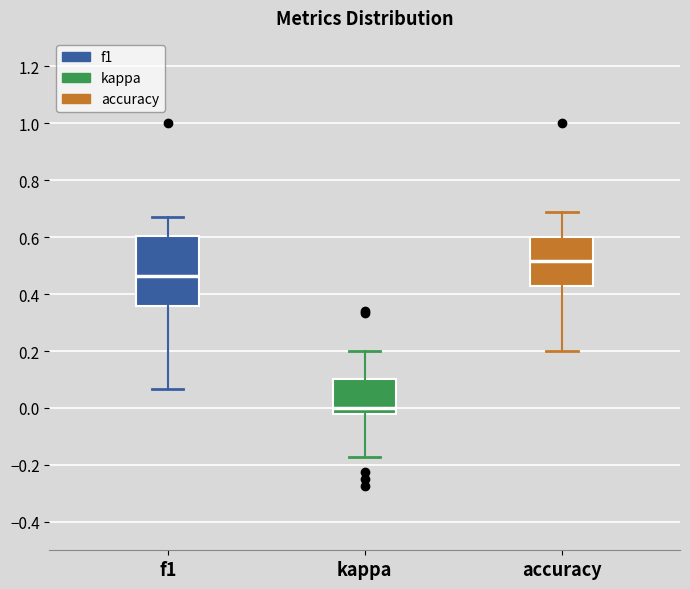

Reading left to right, transcribe this box plot: for each box, give where its median line is, the range the box spans, and where its two whiskers end, as read against the y-axis. The values are not printed on the chart, so give them approximately, as read against the axis.

f1: median 0.46, box 0.36 to 0.60, whiskers 0.06 to 0.68
kappa: median 0.00, box -0.02 to 0.10, whiskers -0.18 to 0.20
accuracy: median 0.52, box 0.42 to 0.60, whiskers 0.20 to 0.68